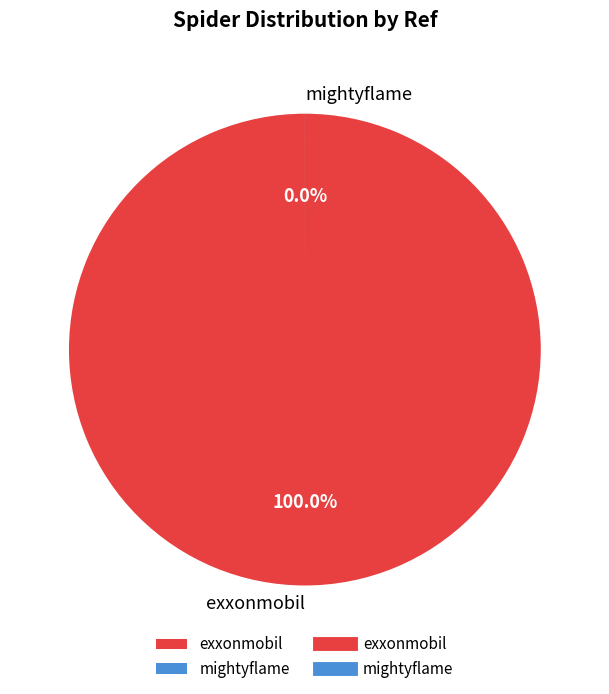

Rank the categories by value from lowest to highest.

mightyflame, exxonmobil